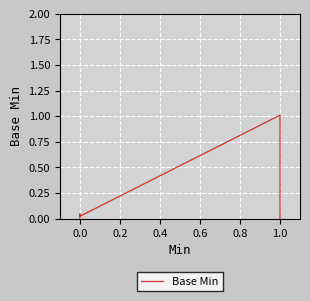

How many positive values are there?

3